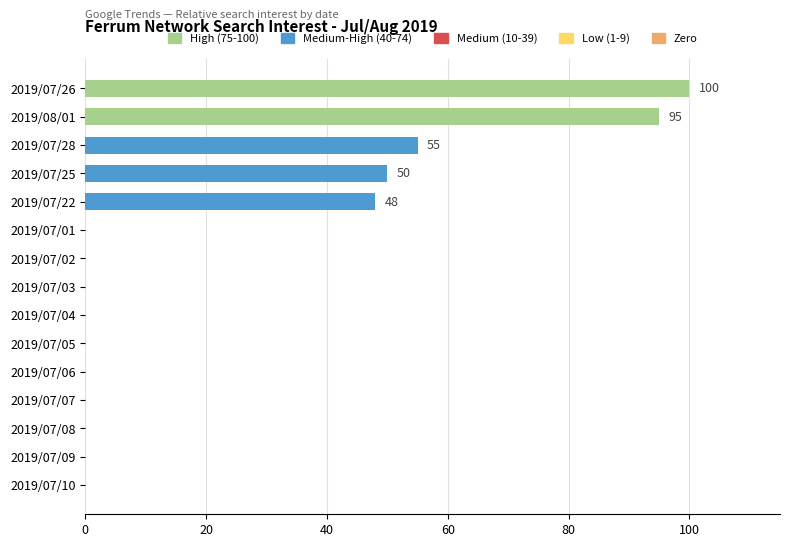

Does the chart contain stacked bars?

No